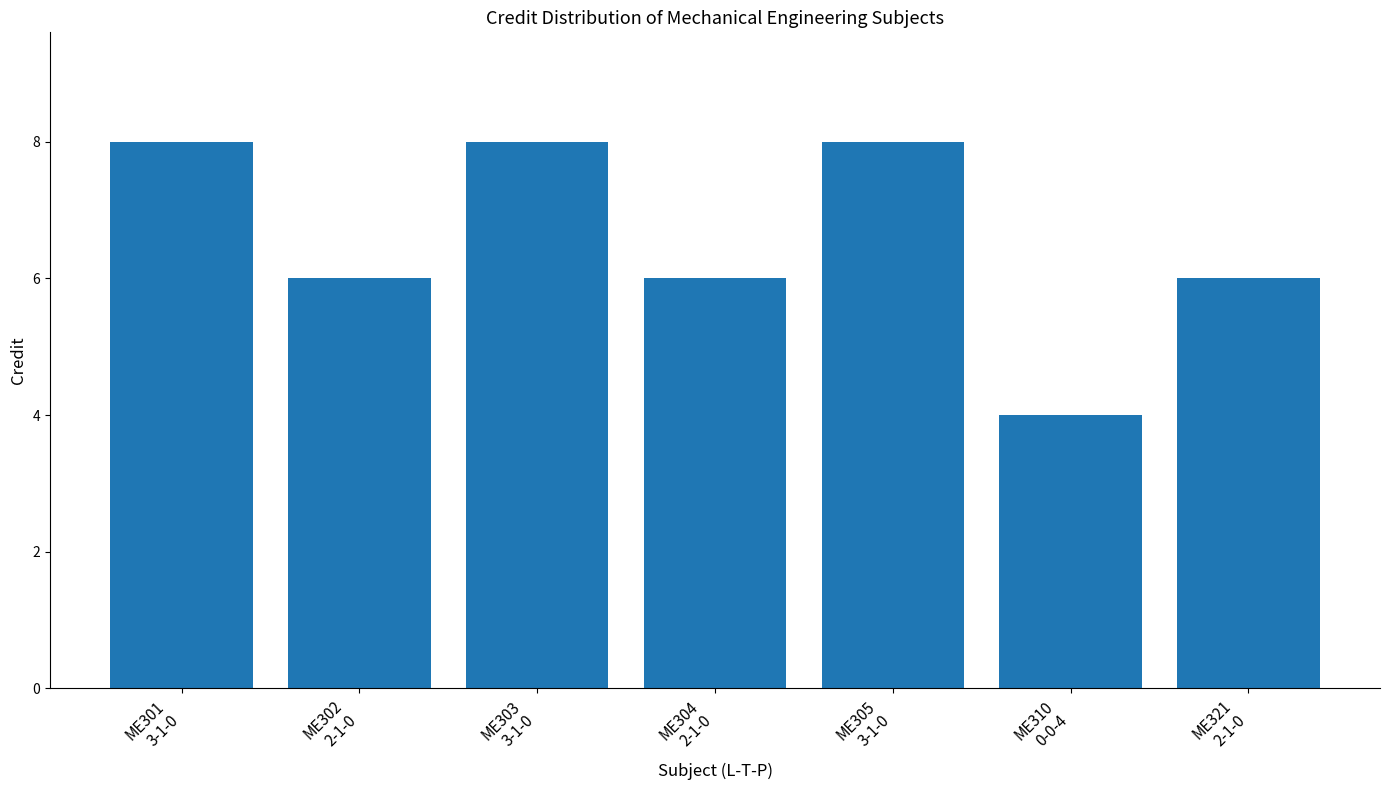

What is the average value?

7